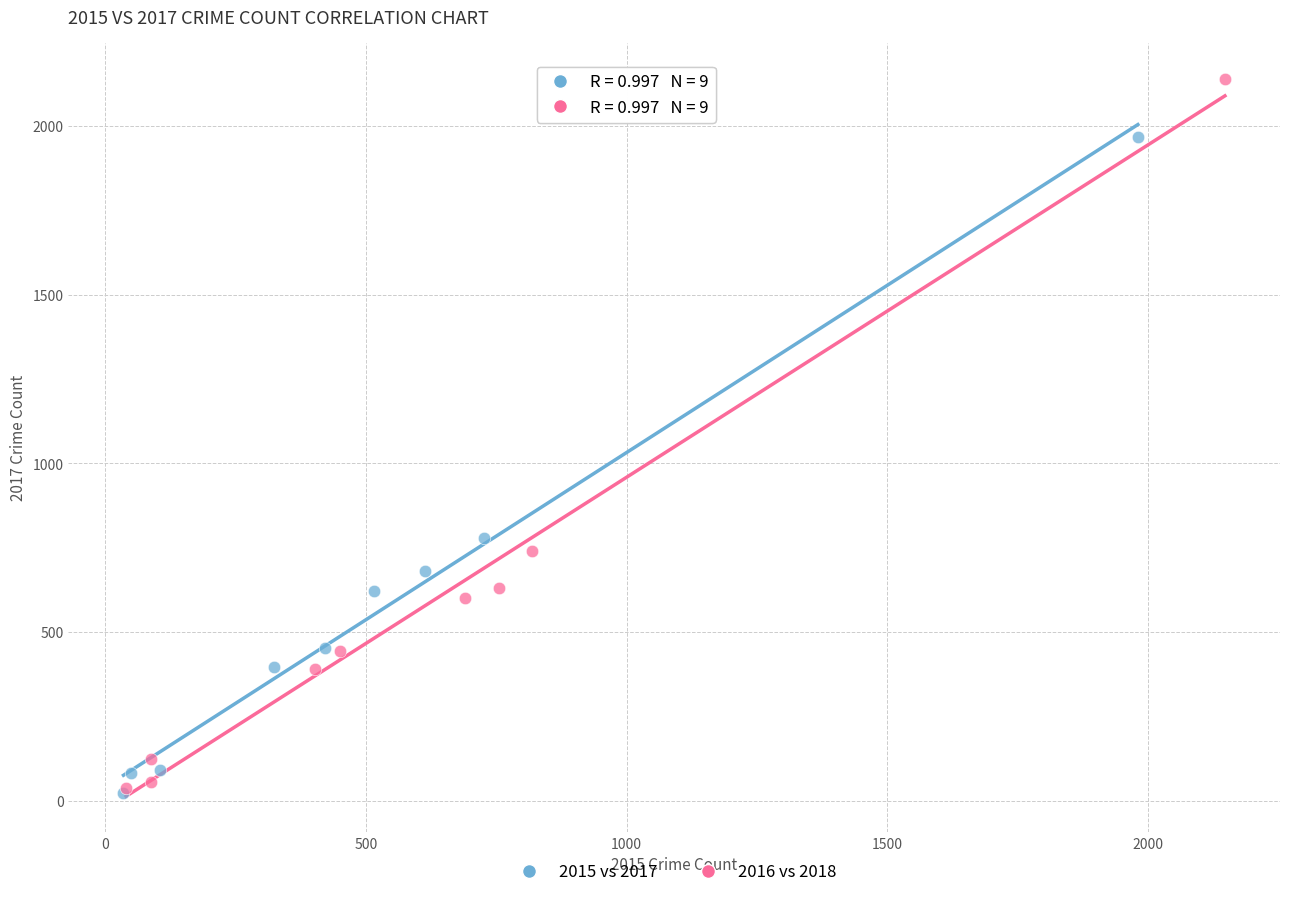

Which series contains the highest Y value?

2016 vs 2018